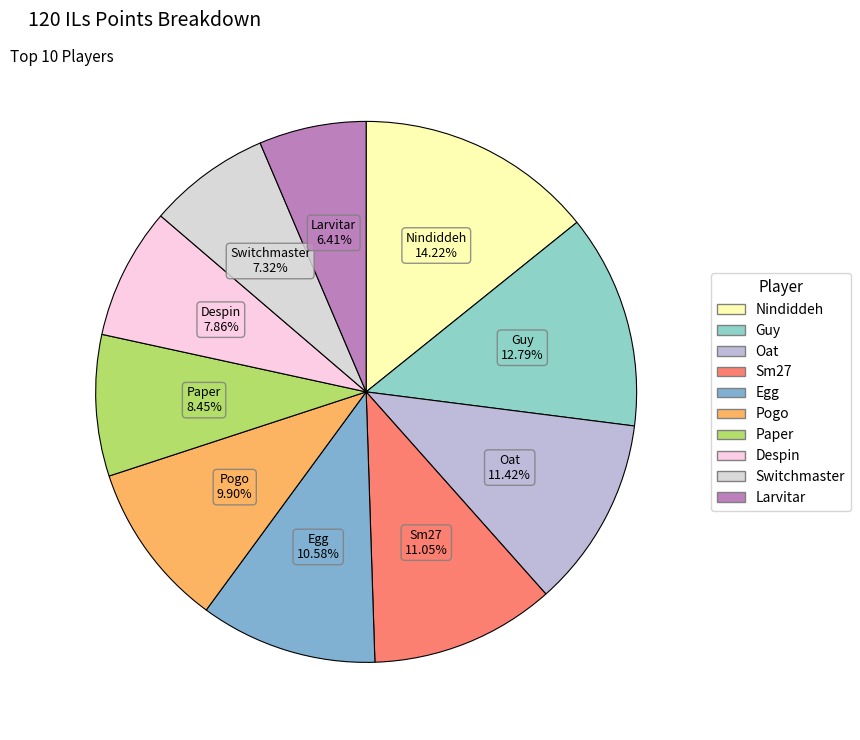

How many segments does this pie chart have?

10